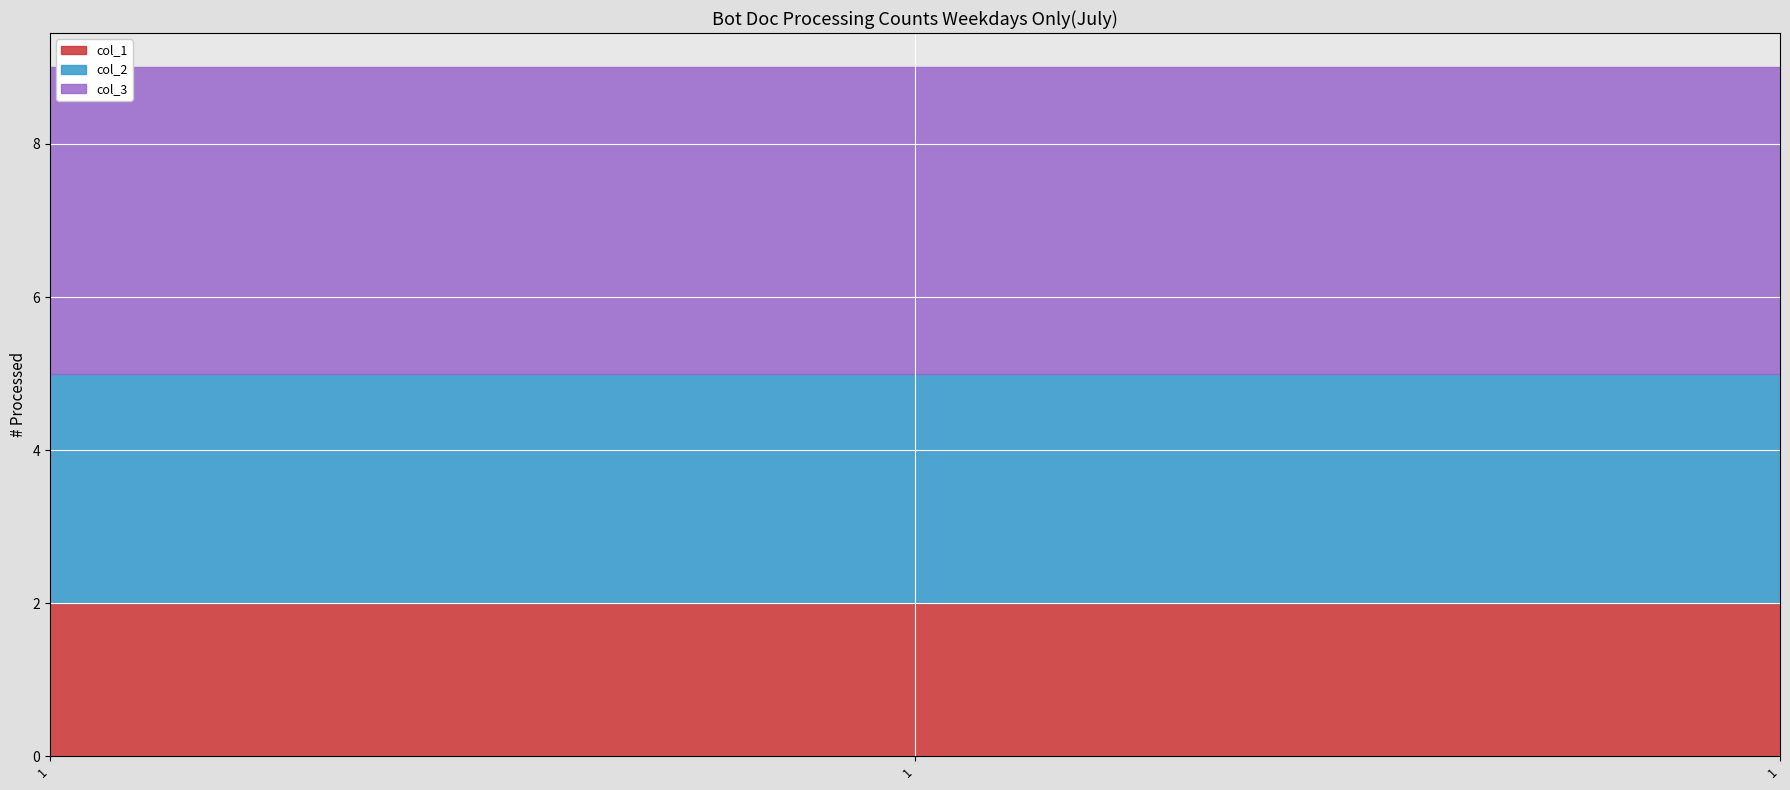

Reading left to right, extract all data points from this chart.

col_1: 1=2	1=2	1=2
col_2: 1=3	1=3	1=3
col_3: 1=4	1=4	1=4